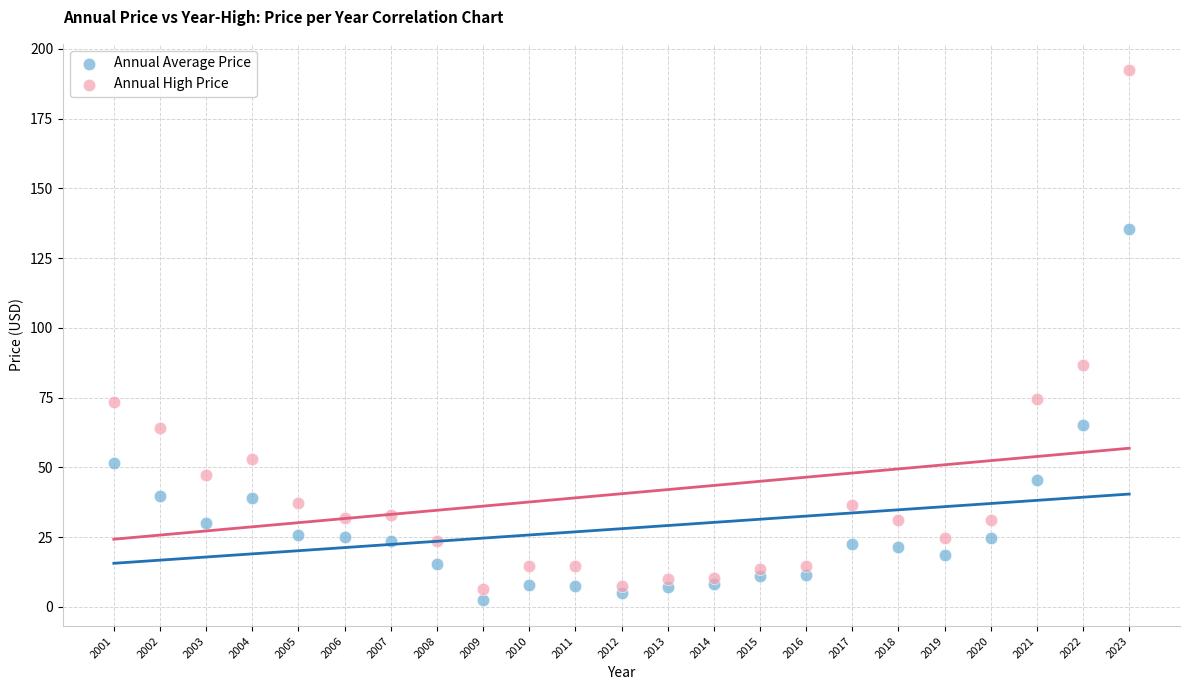

Across all series, what Y value is closest to 97?

86.5